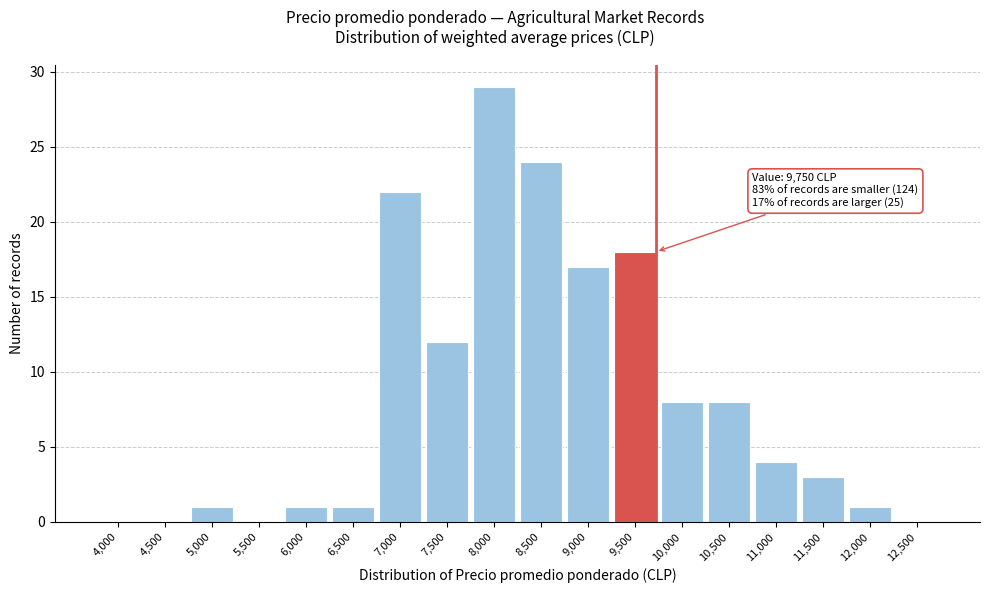

Reading right to left, list all the values displayed in this chart.

12,500=0	12,000=1	11,500=3	11,000=4	10,500=8	10,000=8	9,500=18	9,000=17	8,500=24	8,000=29	7,500=12	7,000=22	6,500=1	6,000=1	5,500=0	5,000=1	4,500=0	4,000=0